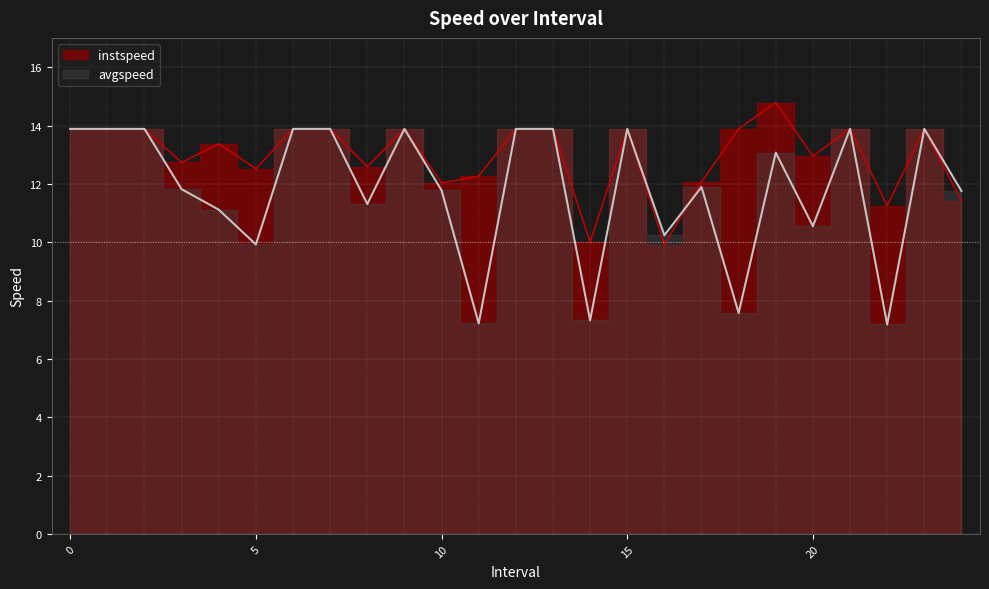

Which series has the largest range (max minus min)?

avgspeed